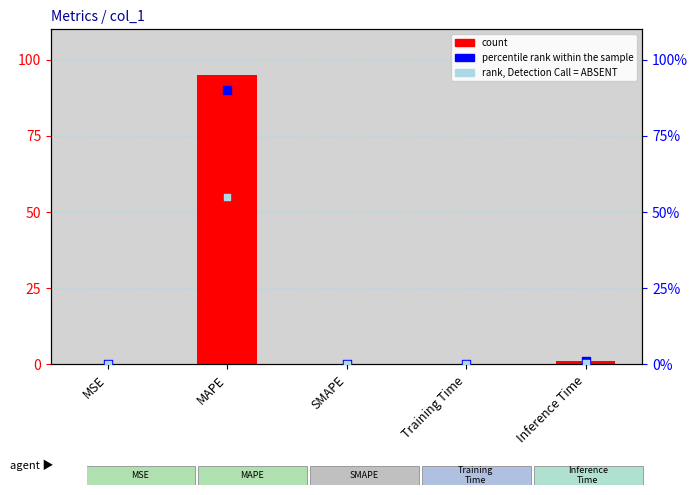

At which category is the sum across all series the highest?

MAPE